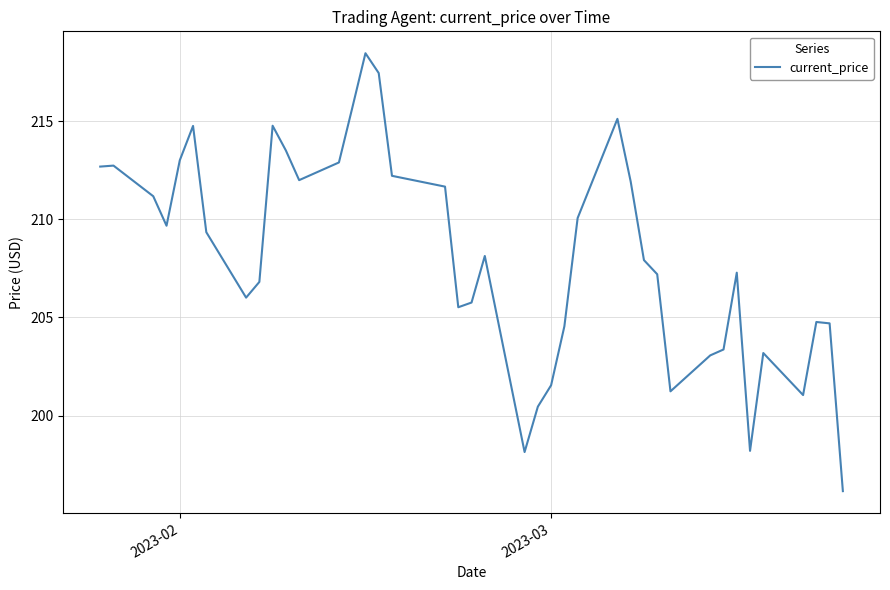

What is the difference between the maximum and minimum values?

22.3